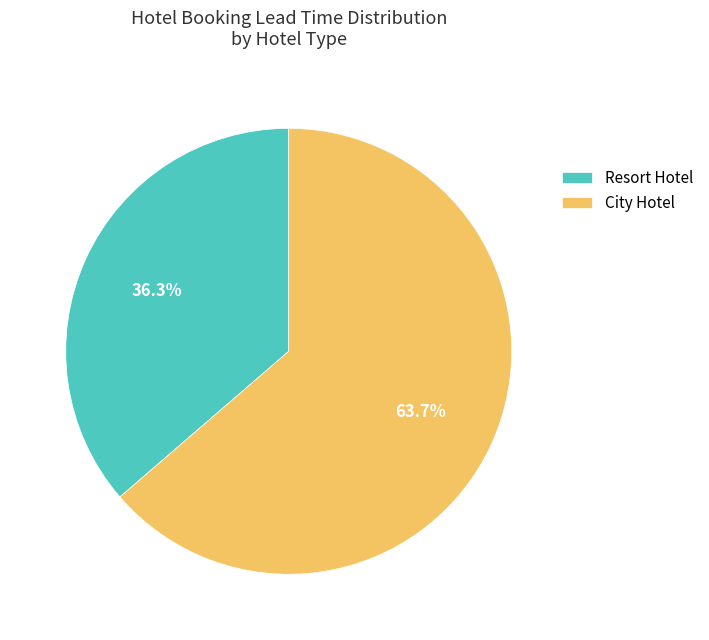

What percentage do City Hotel and Resort Hotel together represent?

100.0%